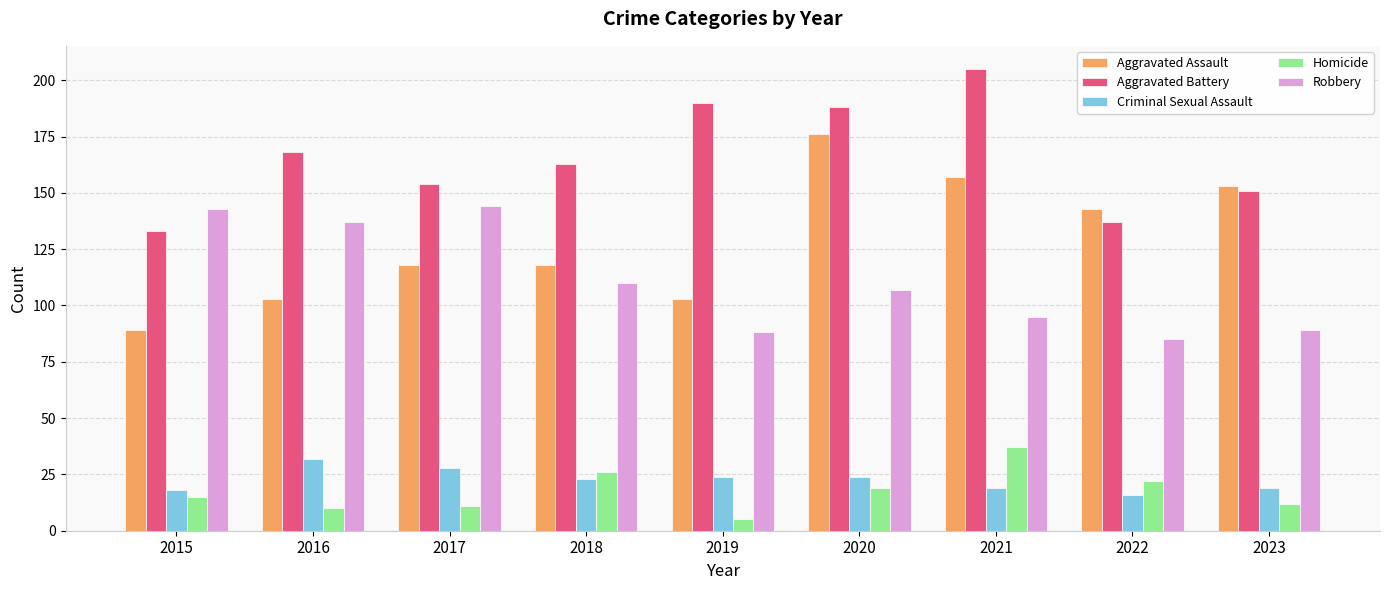

The value of Homicide at 2017 is 11. True or false?

True